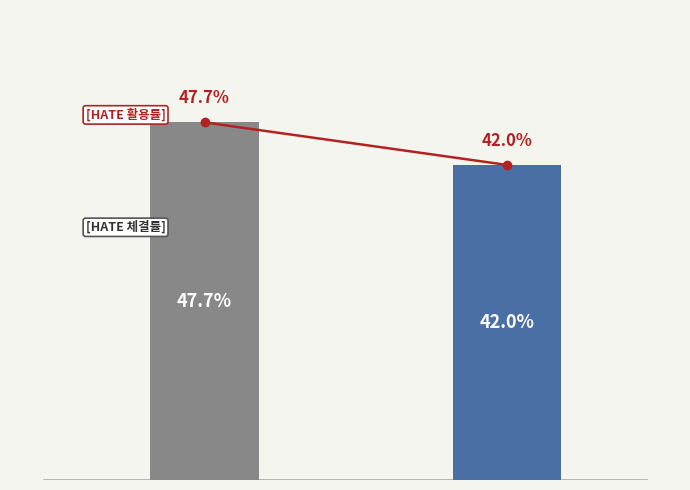

Rank the categories by value from highest to lowest.

'NAG
(Non-Aggressive)', 'OAG
(Other-Aggressive)'